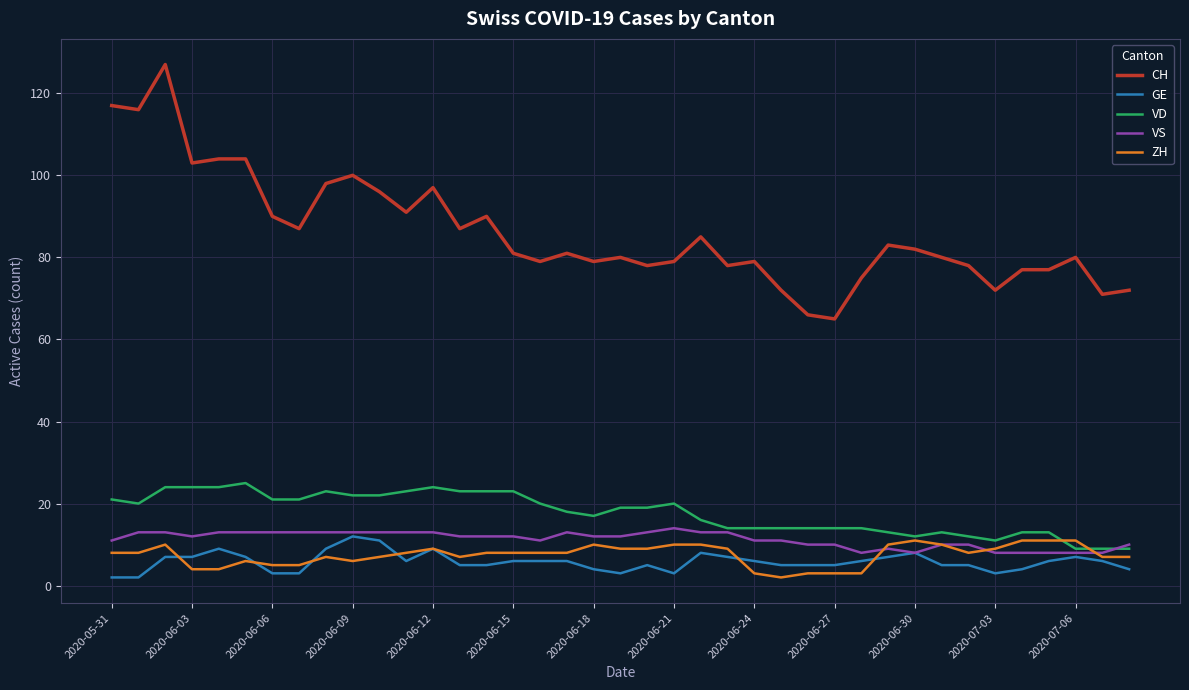

Does the chart have visible grid lines?

Yes